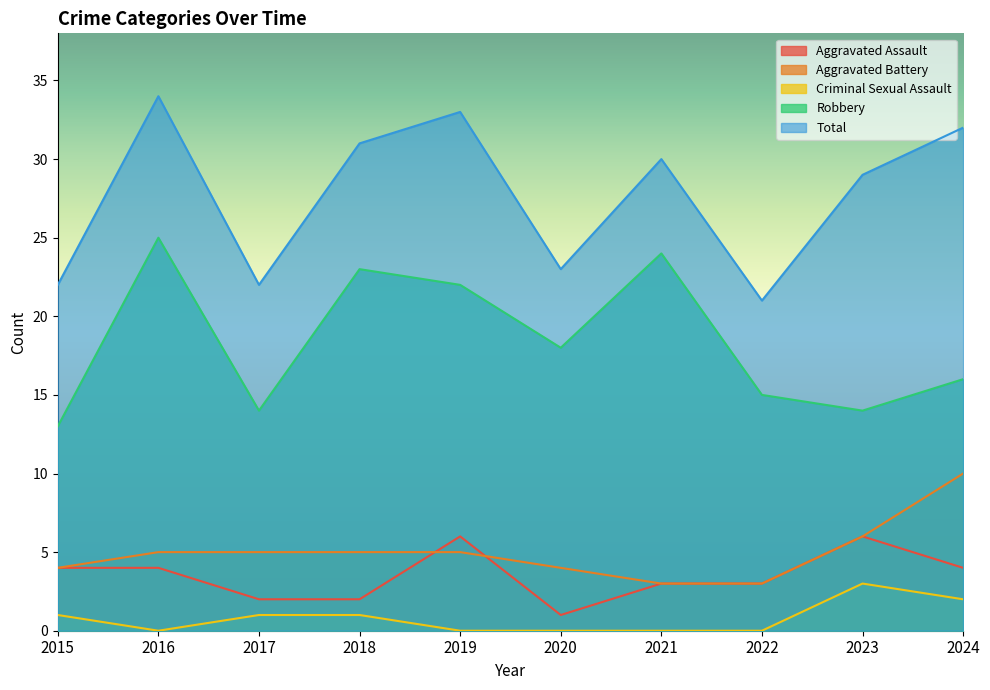

True or false: Criminal Sexual Assault and Total intersect in this chart.

False